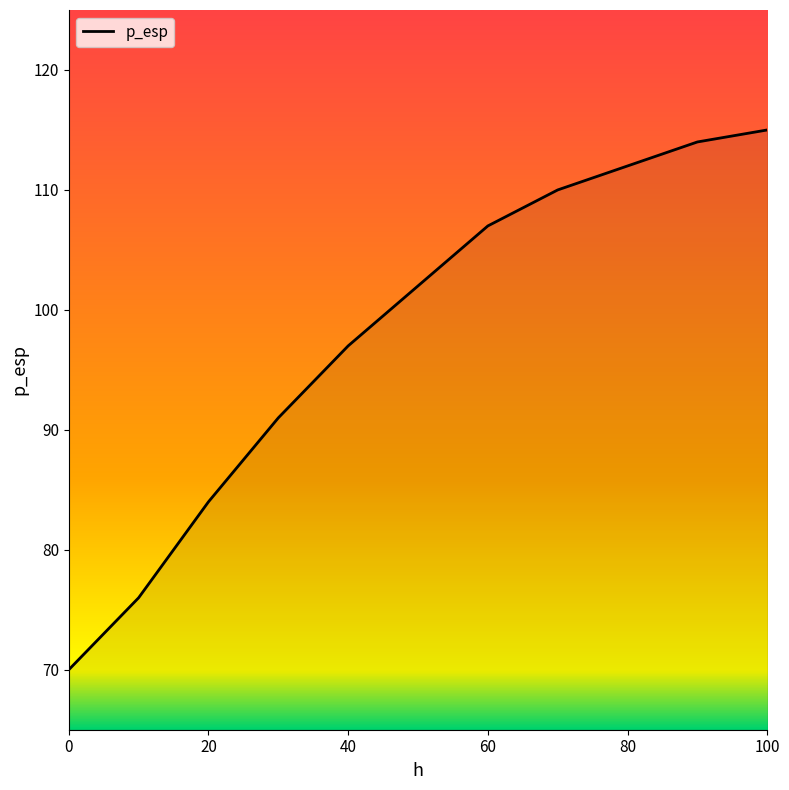

What is the minimum value shown in the chart?

70